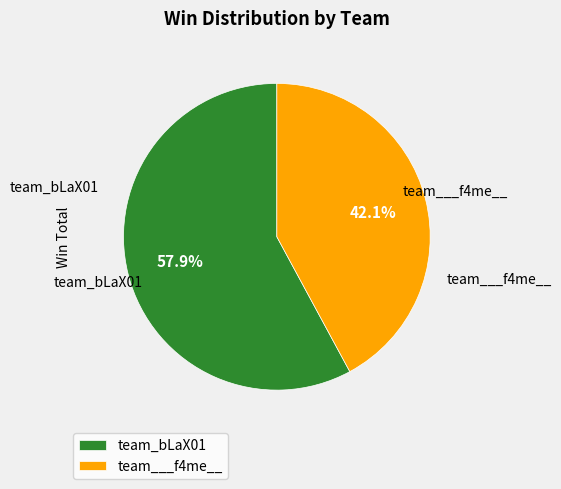

Is the sum of team_bLaX01 and team___f4me__ greater than half?

Yes